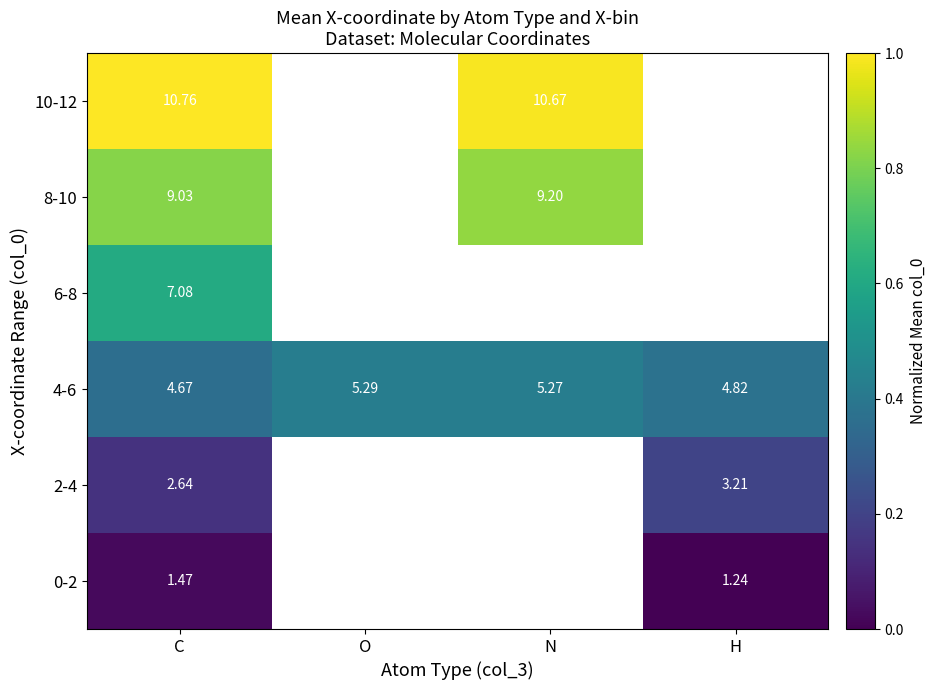

Is the value of 8-10 at C greater than the value of 4-6 at O?

Yes